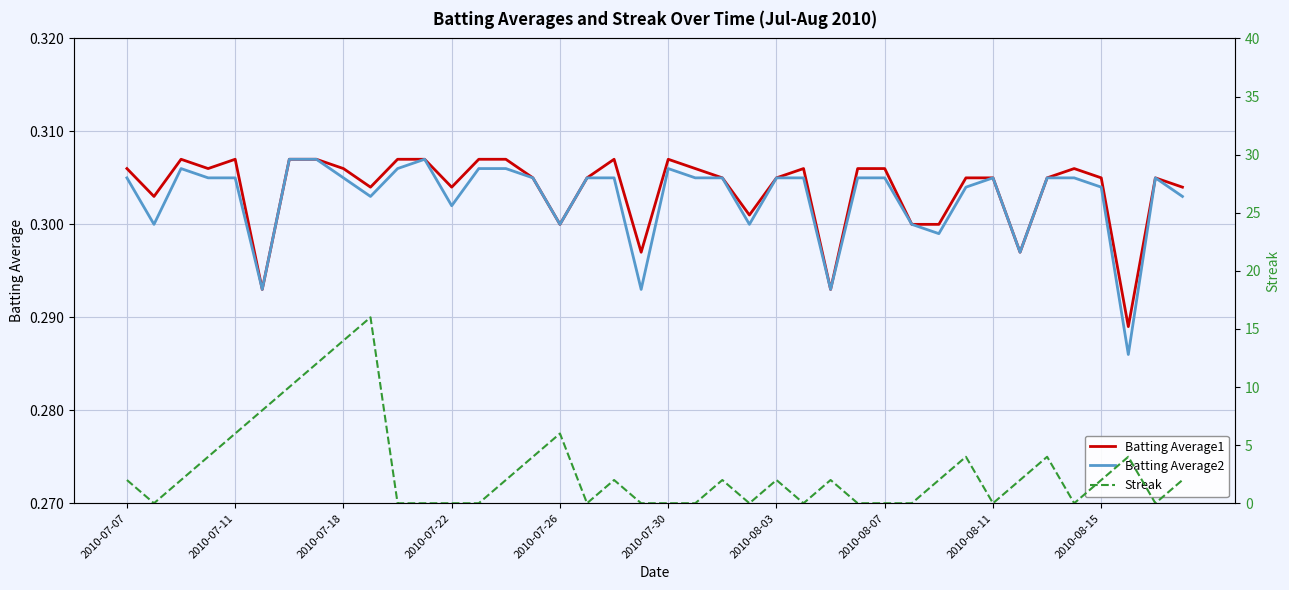

Rank the series at 38 from highest to lowest value.

Batting Average1, Batting Average2, Streak